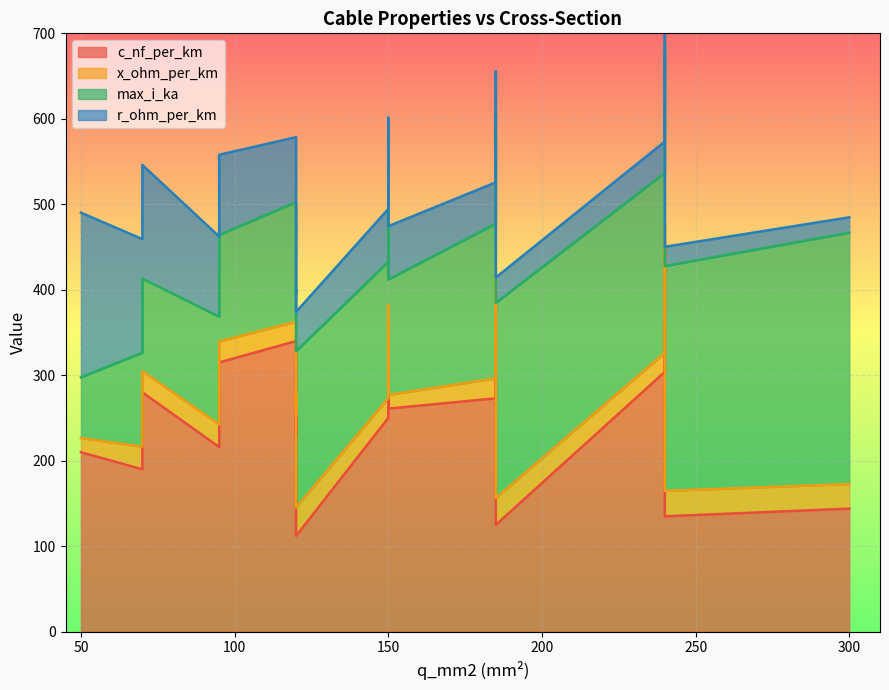

Between 150 and 150, which series saw the biggest shift?

c_nf_per_km